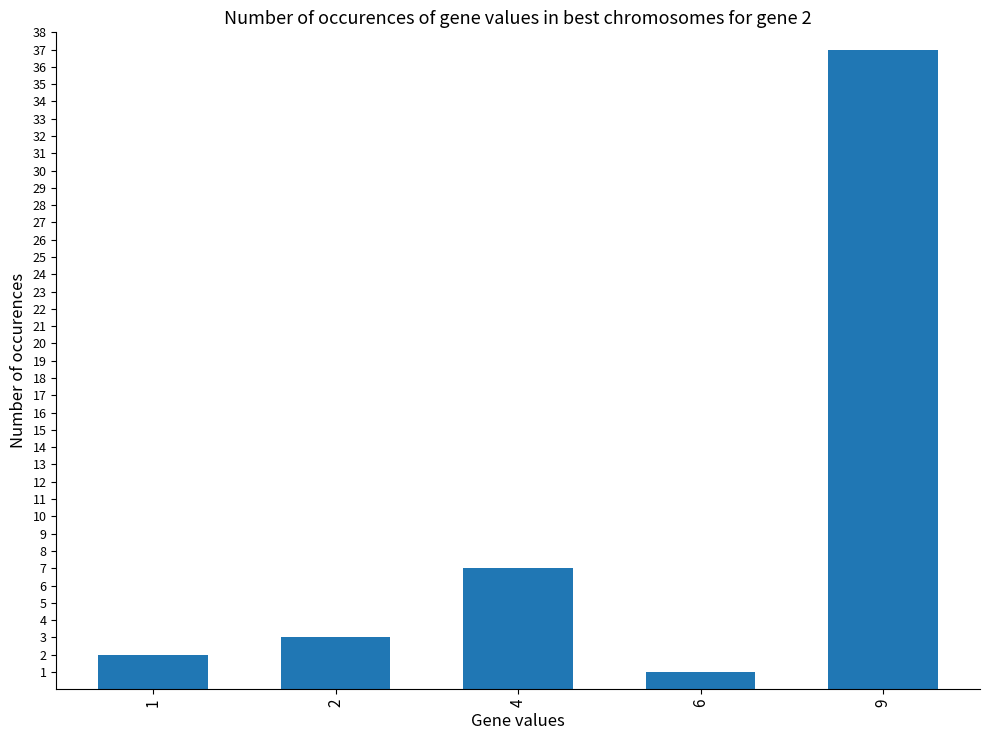

Between 9 and 1, which is larger?

9